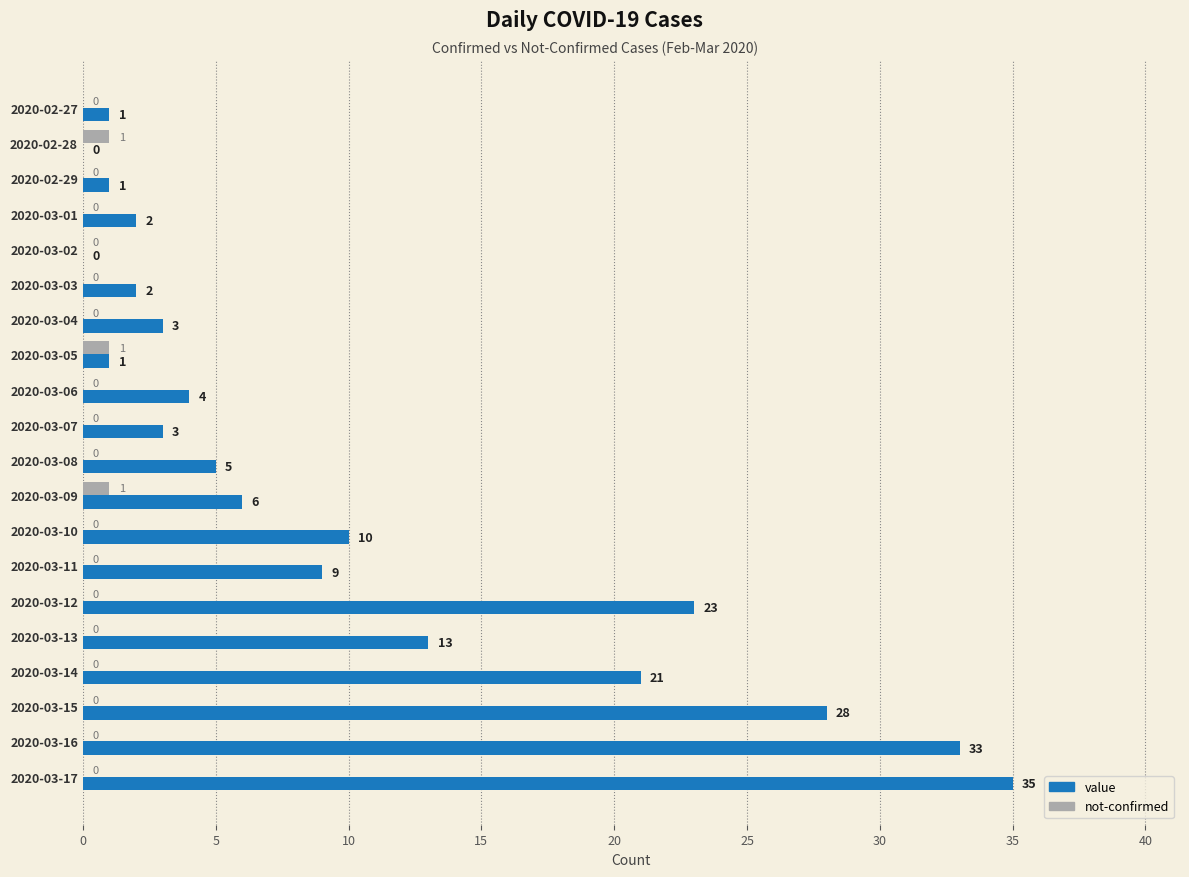

Which series has the largest total across all categories?

value